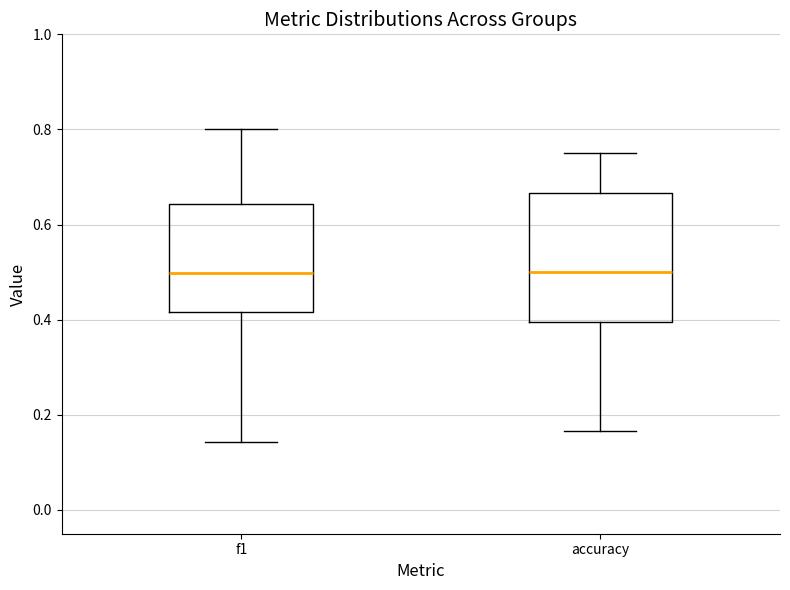

Reading left to right, transcribe this box plot: for each box, give where its median line is, the range the box spans, and where its two whiskers end, as read against the y-axis. The values are not printed on the chart, so give them approximately, as read against the axis.

f1: median 0.50, box 0.42 to 0.64, whiskers 0.14 to 0.80
accuracy: median 0.50, box 0.40 to 0.66, whiskers 0.16 to 0.76